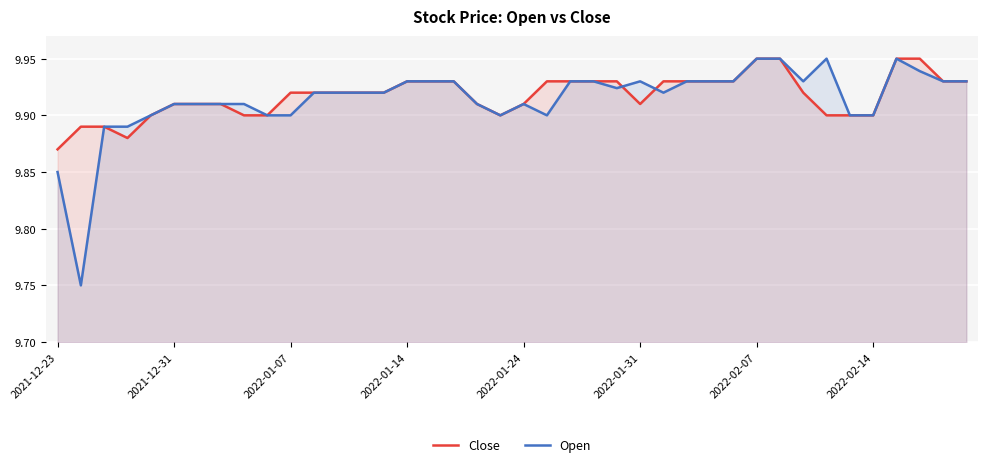

True or false: Close has a value of 5.7 at 2022-01-31.

False